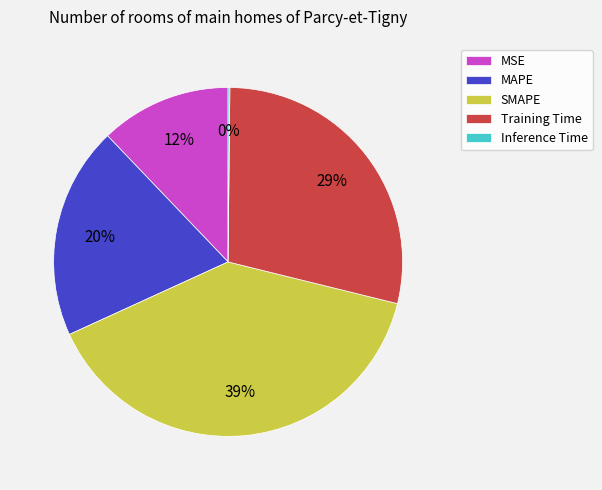

Is the sum of Training Time and MSE greater than half?

No